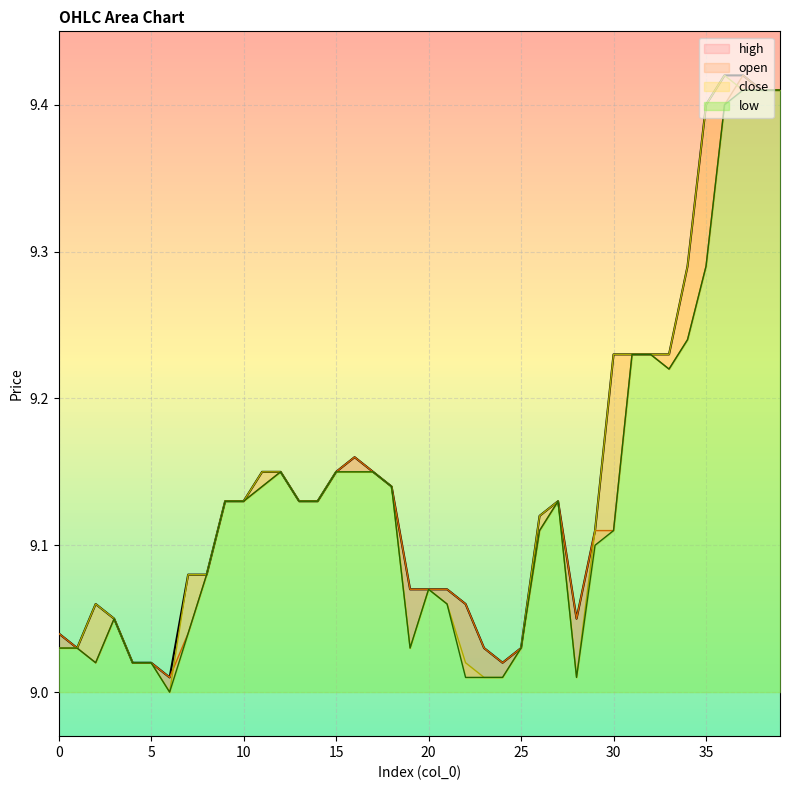

List the series in order of their peak value, lowest first.

low, open, close, high